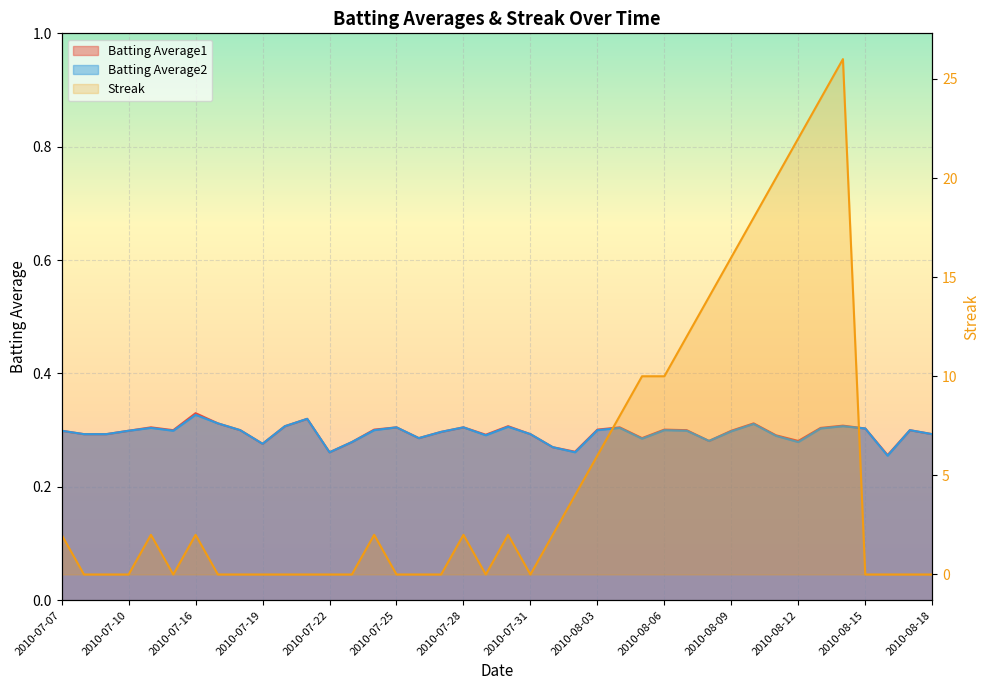

What is the difference between the maximum and minimum values in the Batting Average1 series?

0.1